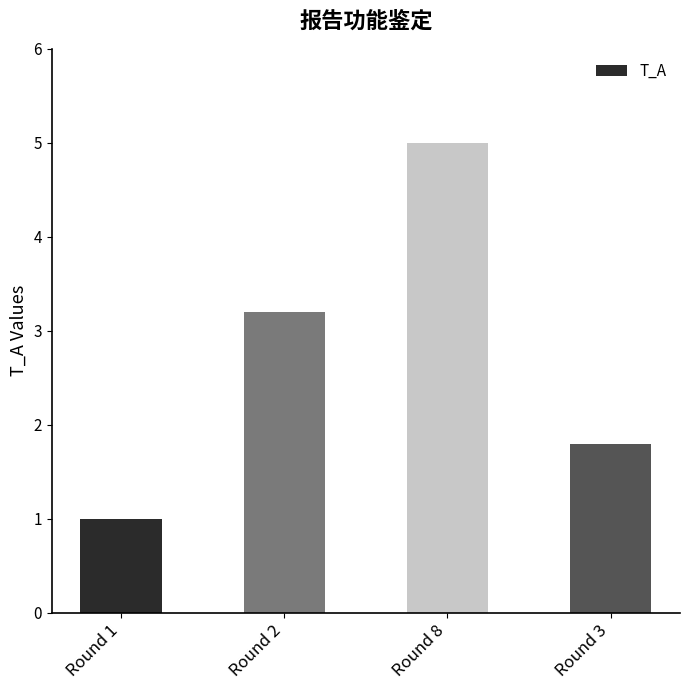

Approximately how many times larger is the value at Round 8 compared to Round 3?

2.8